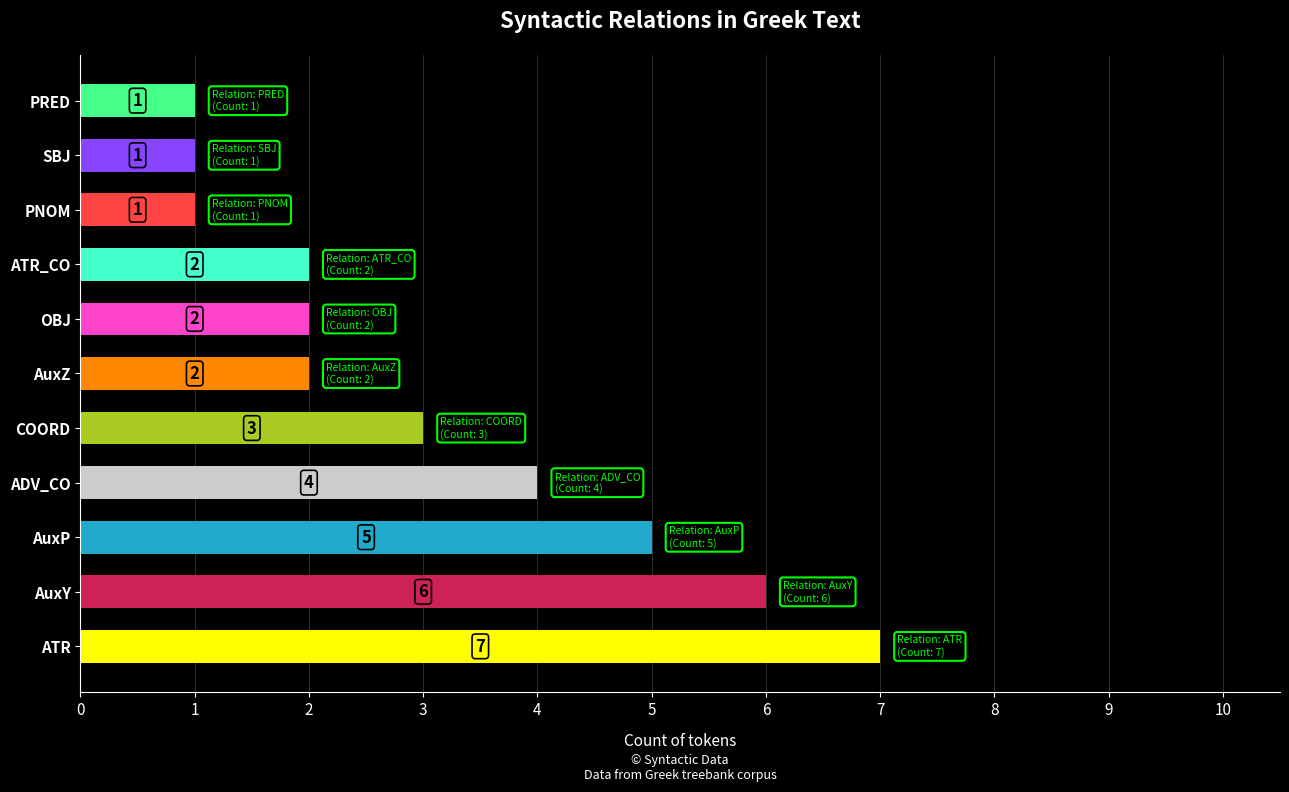

What is the difference between the maximum and minimum values?

6